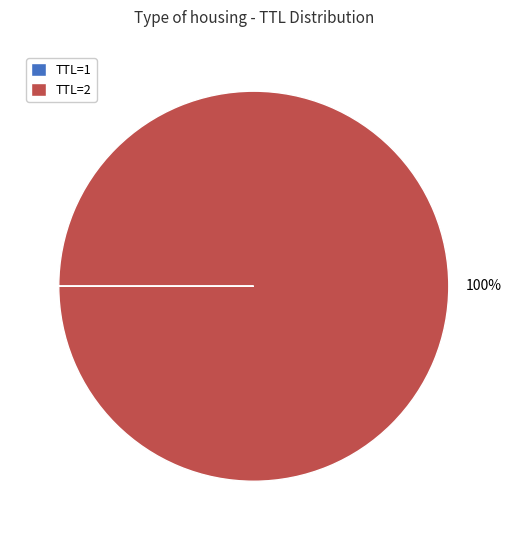

Is it true that TTL=2 is 100% of the pie?

True